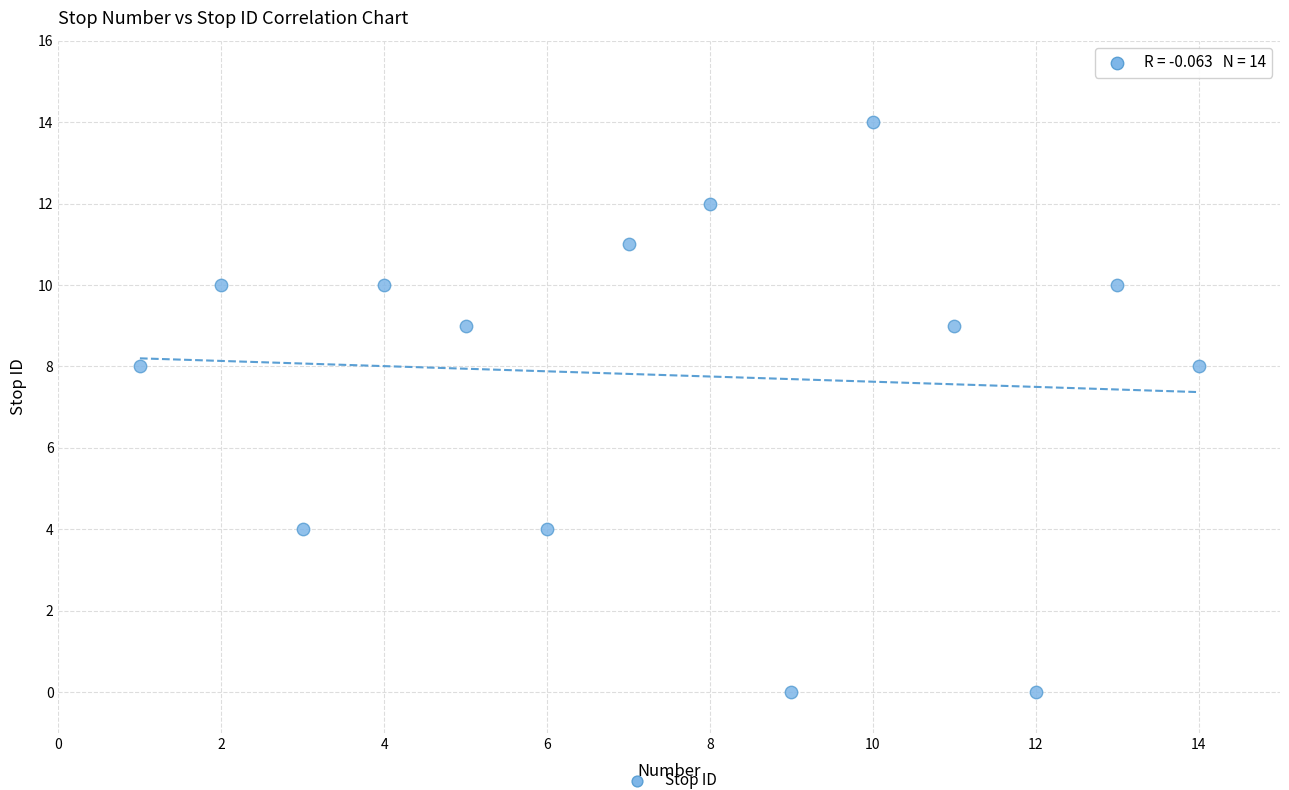

What is the range of Y values (max minus min)?

14